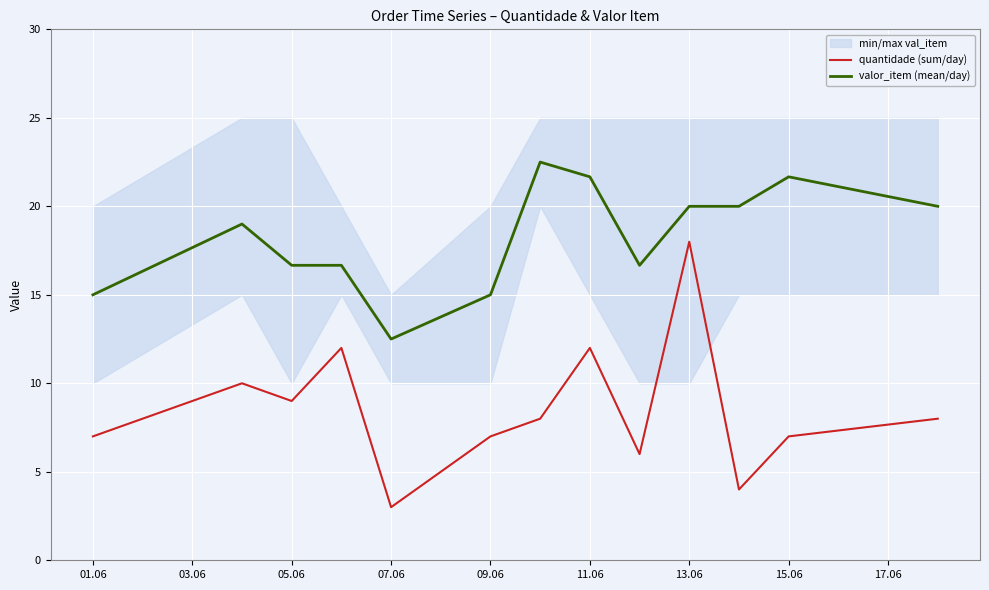

What is the highest value of the valor_item (mean/day) series?

22.5